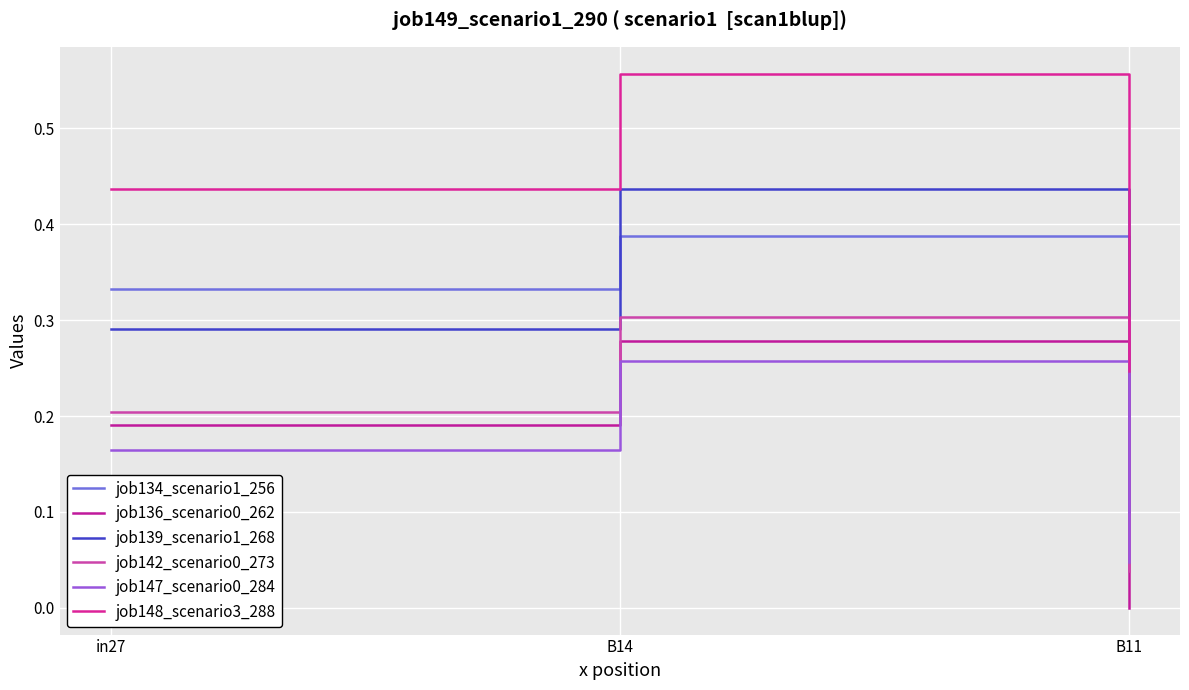

The value of job134_scenario1_256 at B11 is 0.1. True or false?

True